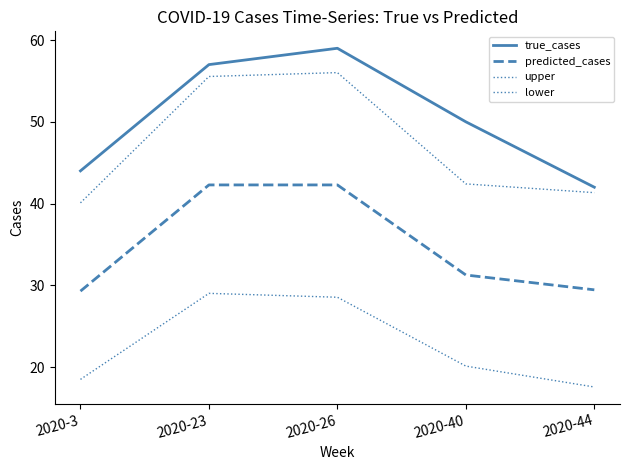

The upper series shows 42.4 at 2020-40. True or false?

True